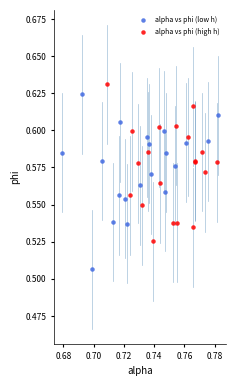

Which series contains the highest Y value?

alpha vs phi (high h)